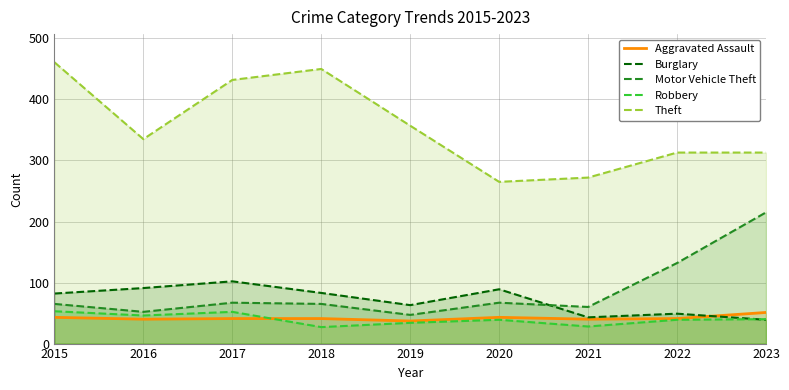

True or false: Theft and Robbery cross at least once.

False